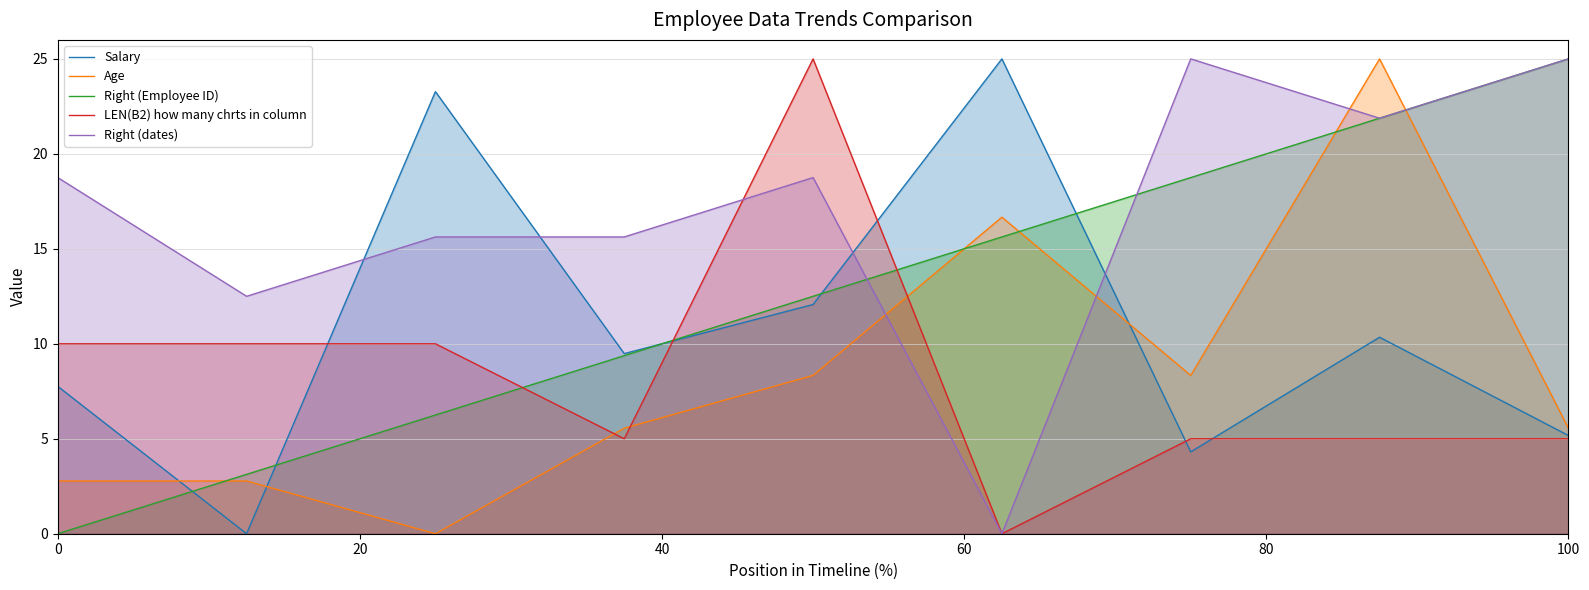

How many intersections are there between LEN(B2) how many chrts in column and Age?

3